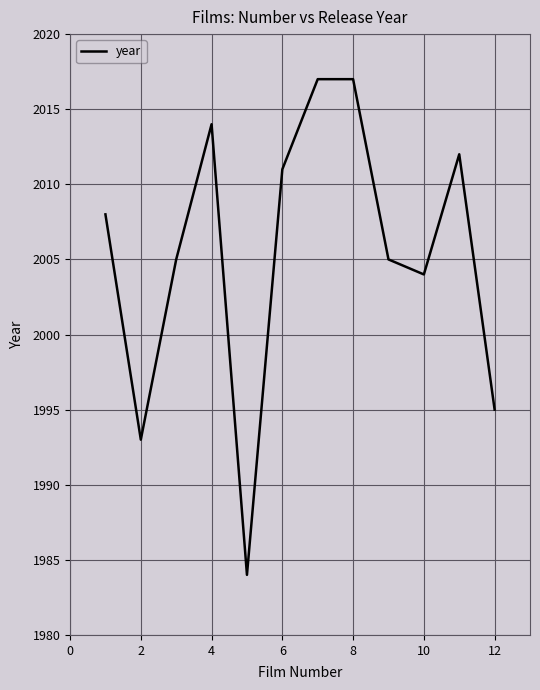

What is the greatest value displayed?

2017